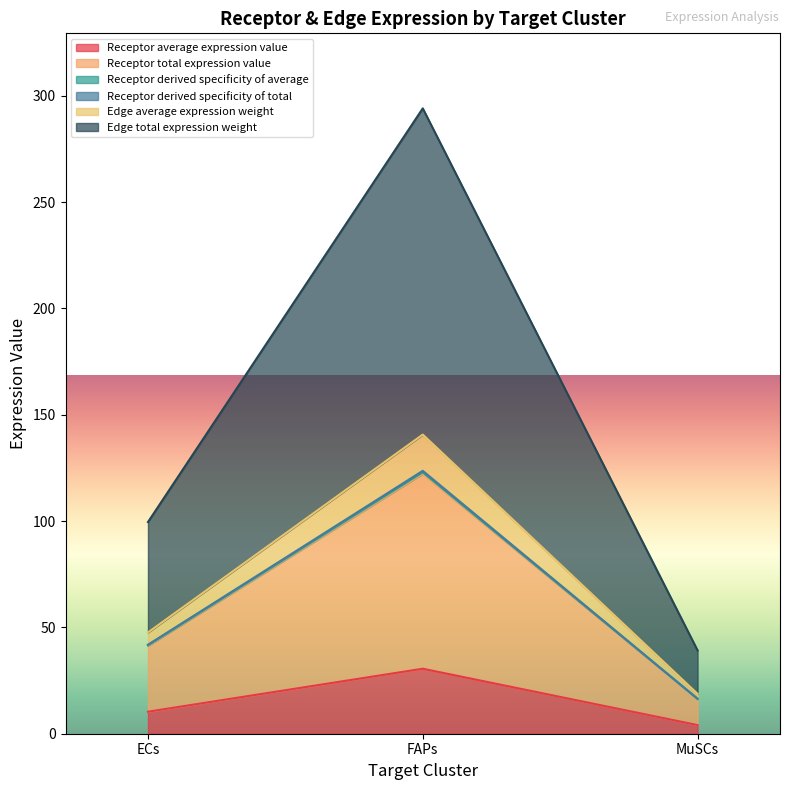

How many data points in Edge total expression weight are less than 41?

1